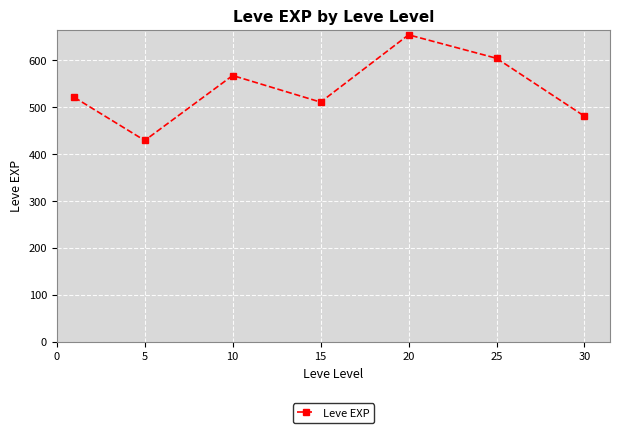

What is the average value?

537.4